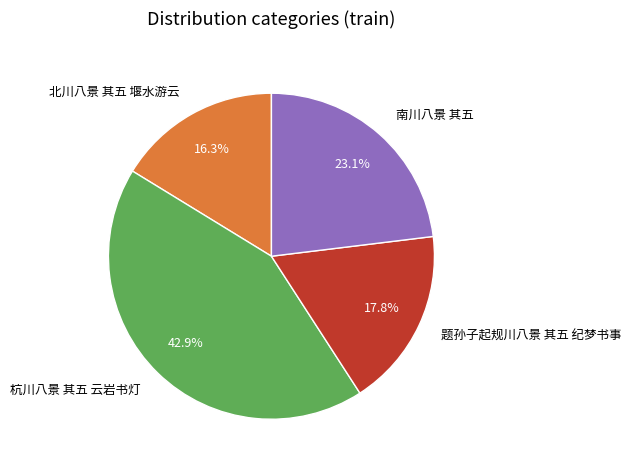

To the nearest percent, what is the difference between the 北川八景 其五 堰水游云 and 杭川八景 其五 云岩书灯 slice percentages?

27%